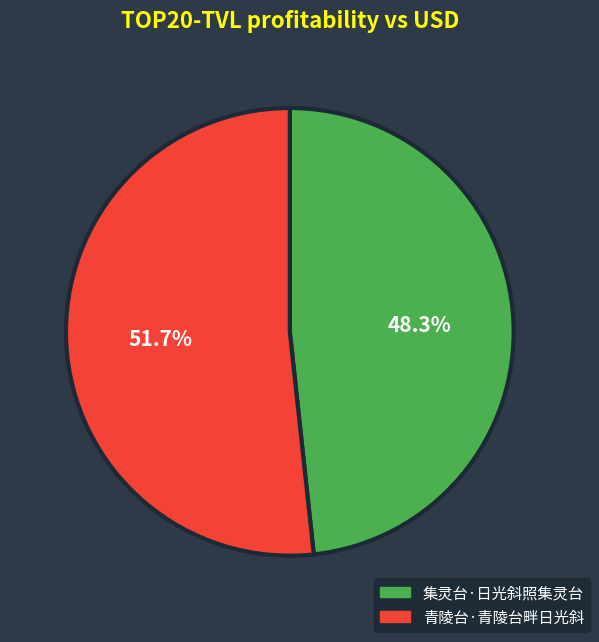

Is it true that 青陵台·青陵台畔日光斜 is 52% of the pie?

True